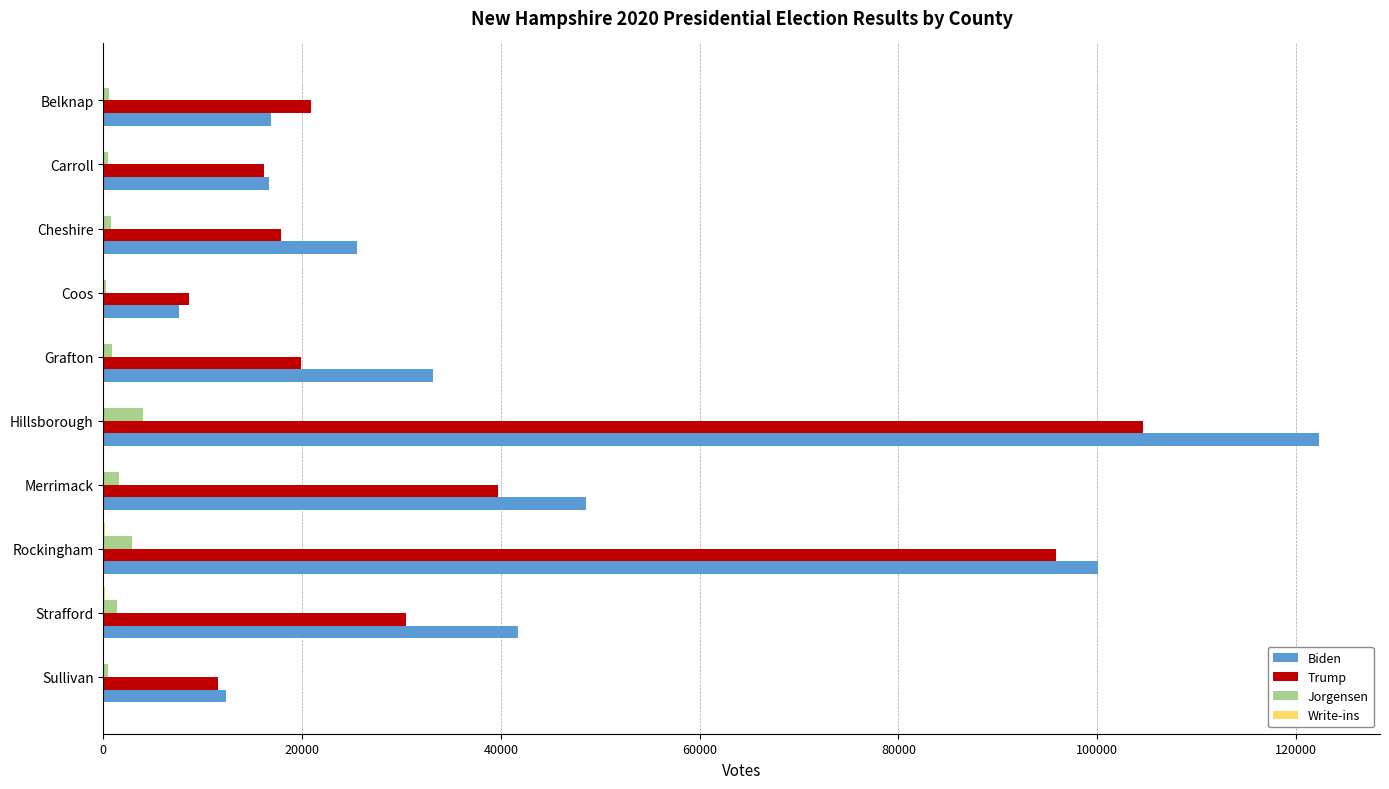

At which category is the sum across all series the highest?

Hillsborough